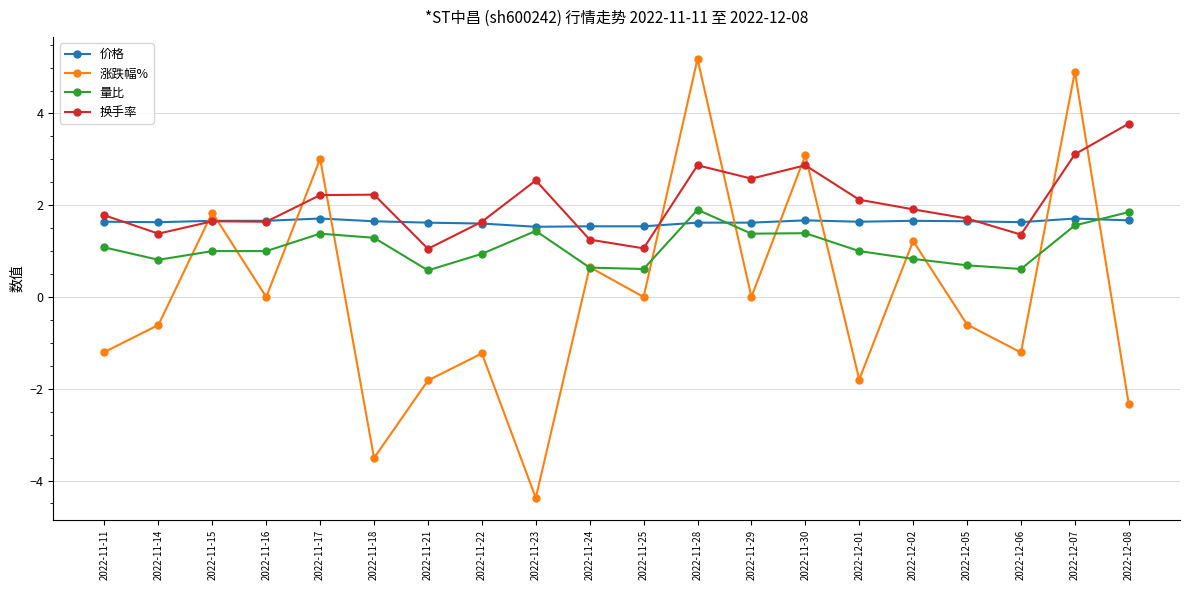

At 2022-11-11, list the series in order from smallest to largest.

涨跌幅%, 量比, 价格, 换手率